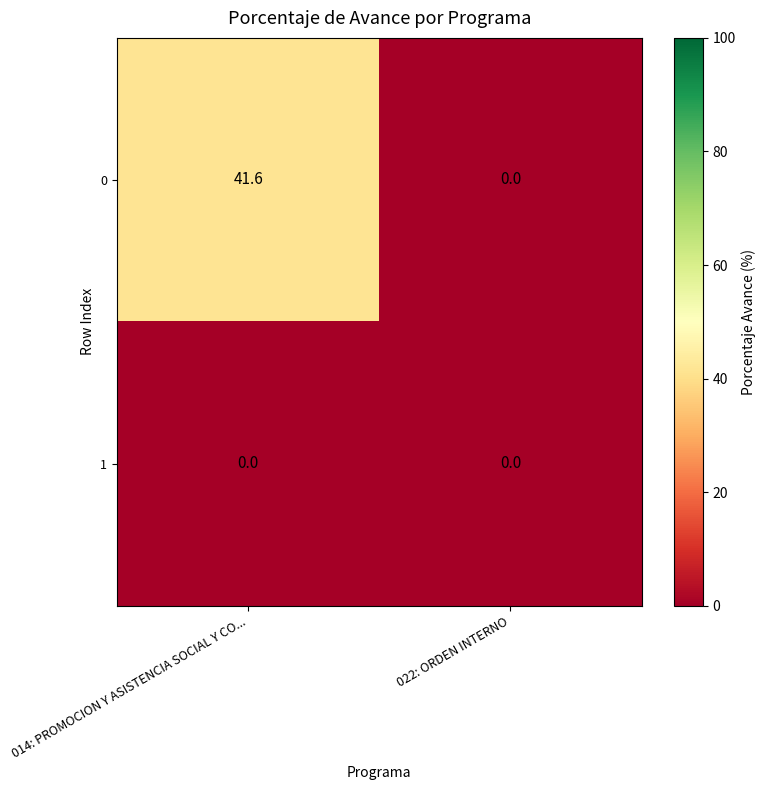

Is it true that 1 equals 0.0 at 022: ORDEN INTERNO?

True